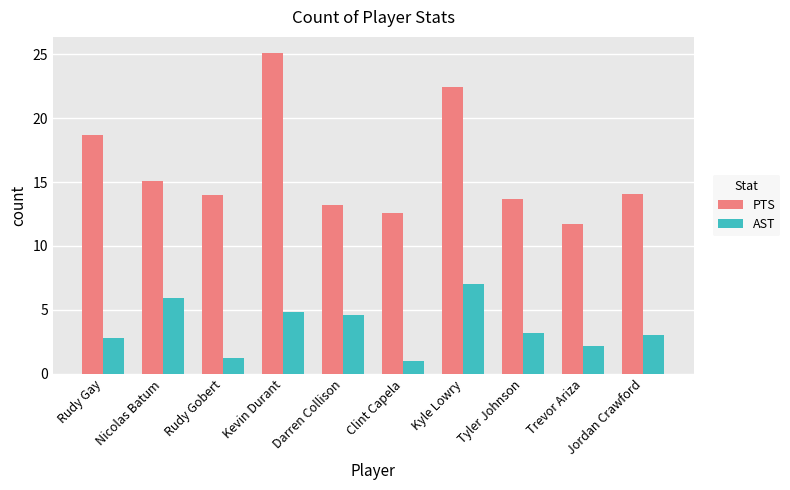

What is the sum of all PTS values?

160.6